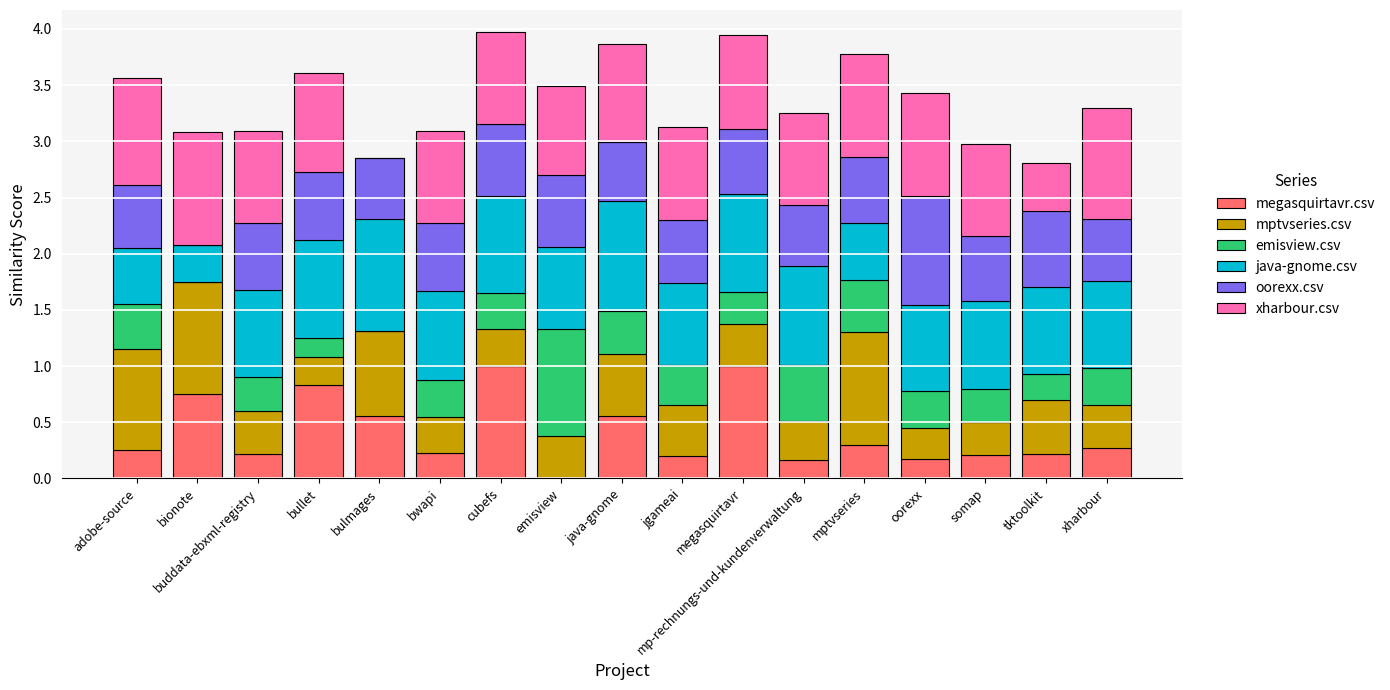

What is the maximum value for megasquirtavr.csv?

1.0